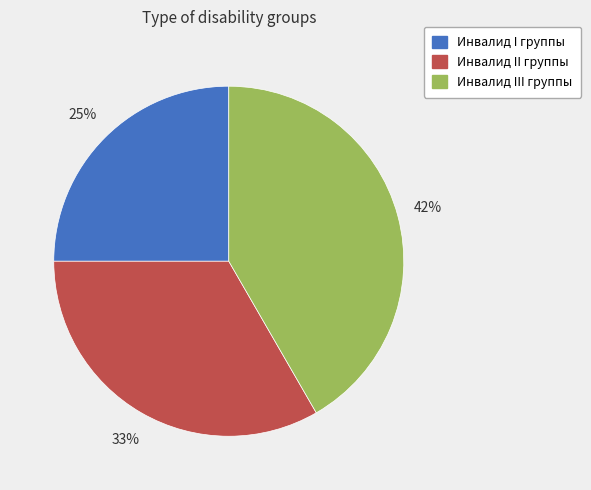

Count the number of slices in the pie.

3